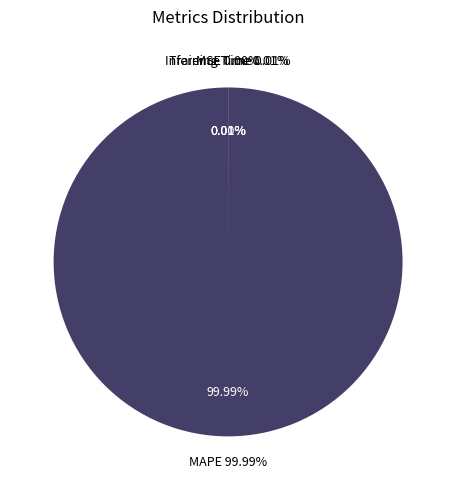

Is it true that MAPE is 99% of the pie?

False